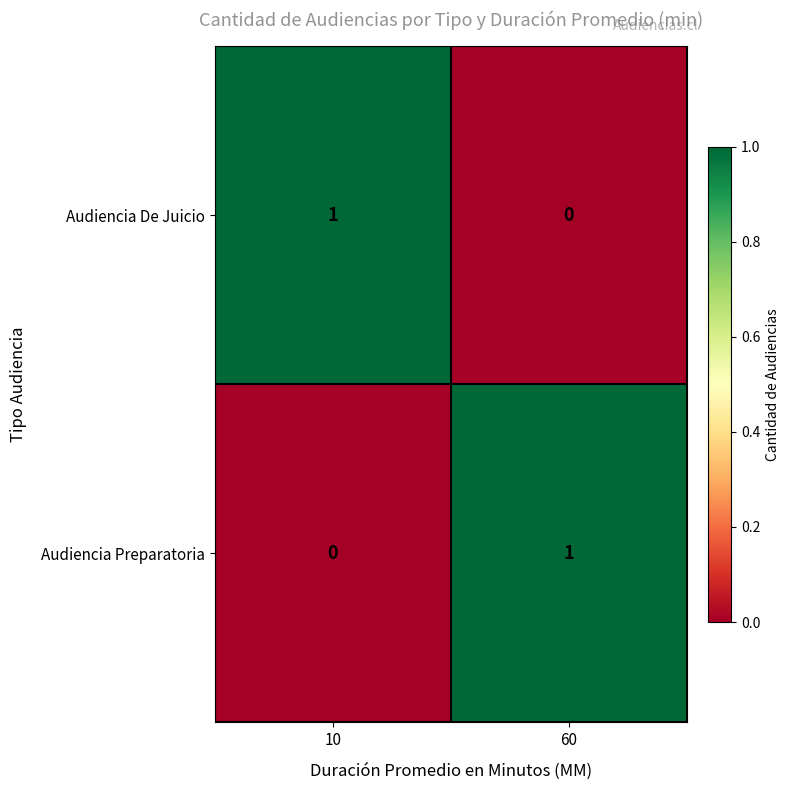

What is the maximum value shown in the chart?

1